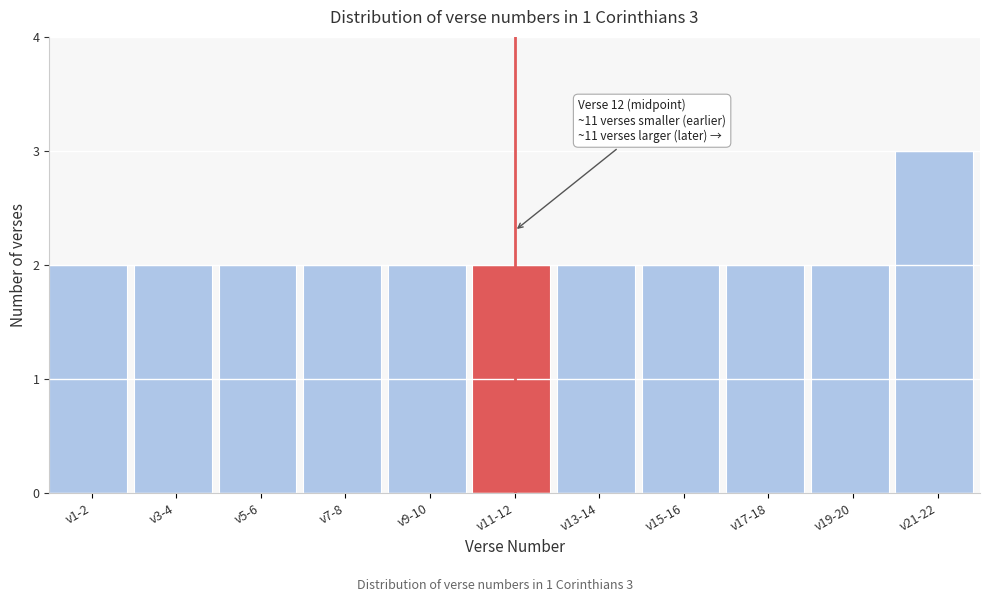

Reading left to right, what are all the values shown in this chart?

2	2	2	2	2	2	2	2	2	2	3